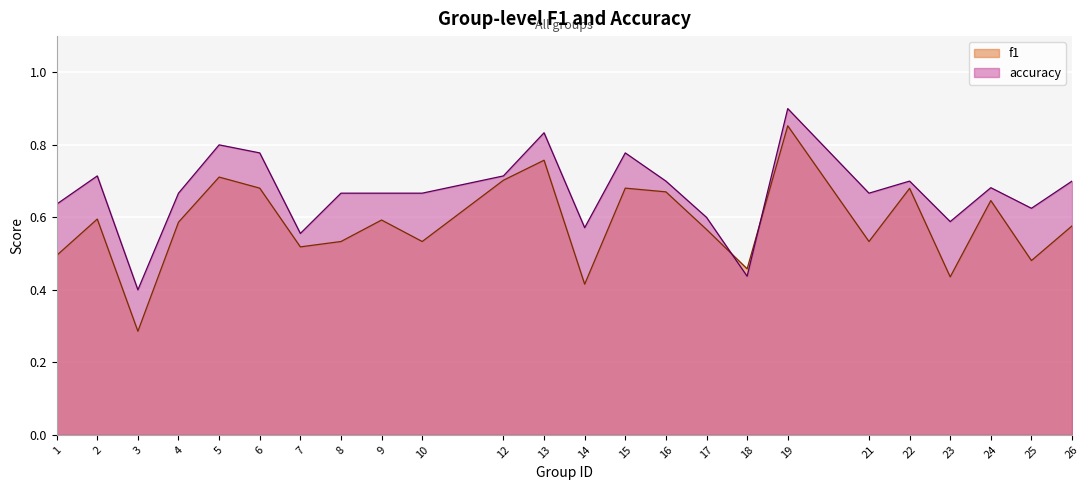

In f1, how many points are lower than both neighbors (excluding endpoints)?

8